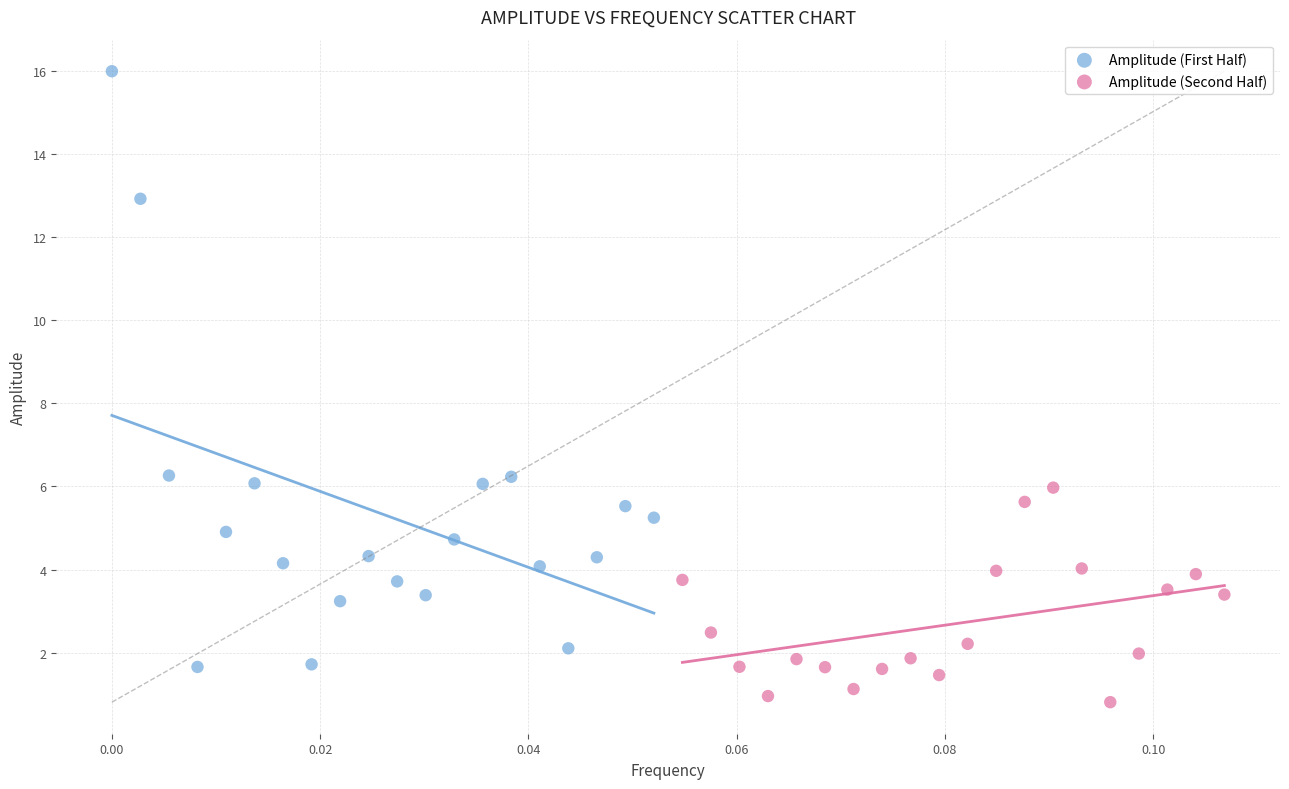

Which series contains the highest Y value?

Amplitude (First Half)